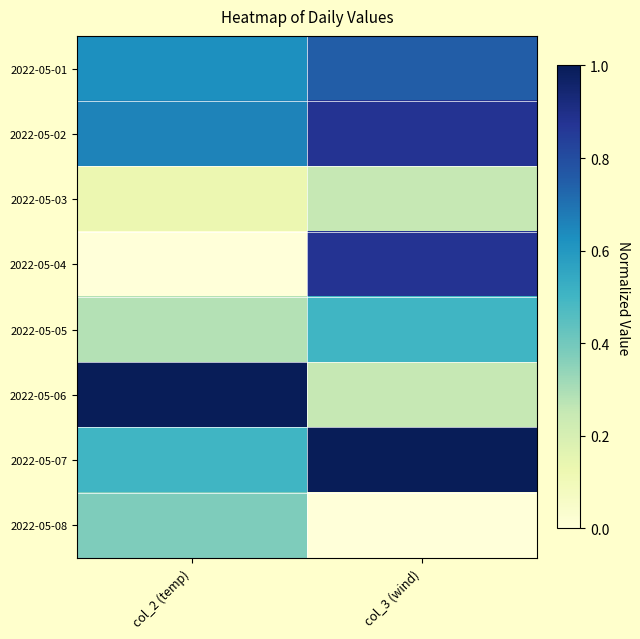

Reading right to left, extract all data points from this chart.

2022-05-01: col_3 (wind)=0.8	col_2 (temp)=0.6
2022-05-02: col_3 (wind)=0.9	col_2 (temp)=0.7
2022-05-03: col_3 (wind)=0.2	col_2 (temp)=0.1
2022-05-04: col_3 (wind)=0.9	col_2 (temp)=0.0
2022-05-05: col_3 (wind)=0.5	col_2 (temp)=0.3
2022-05-06: col_3 (wind)=0.2	col_2 (temp)=1.0
2022-05-07: col_3 (wind)=1.0	col_2 (temp)=0.5
2022-05-08: col_3 (wind)=0.0	col_2 (temp)=0.4